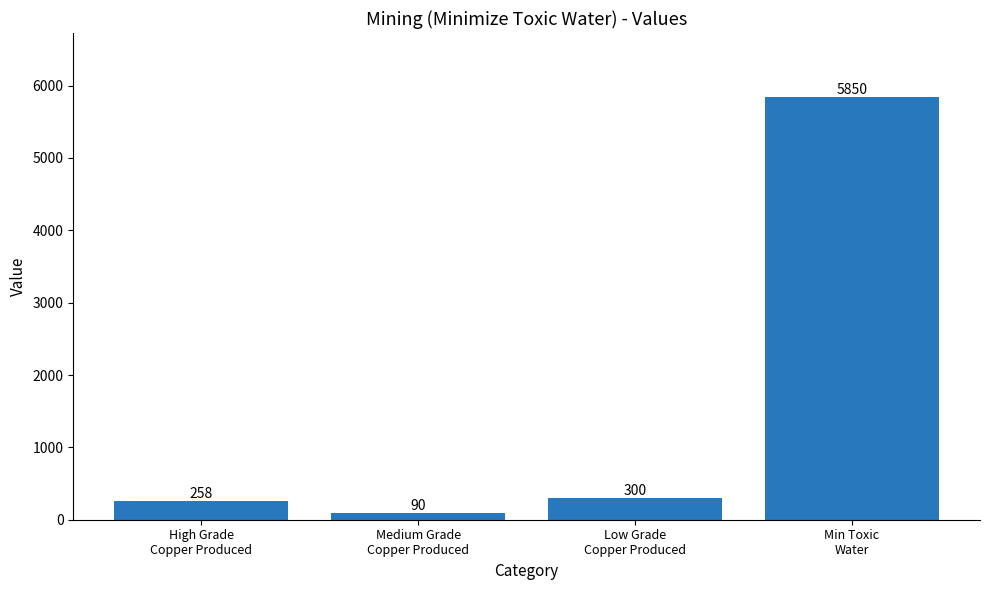

What is the sum of the values at Medium Grade
Copper Produced and High Grade
Copper Produced?

348